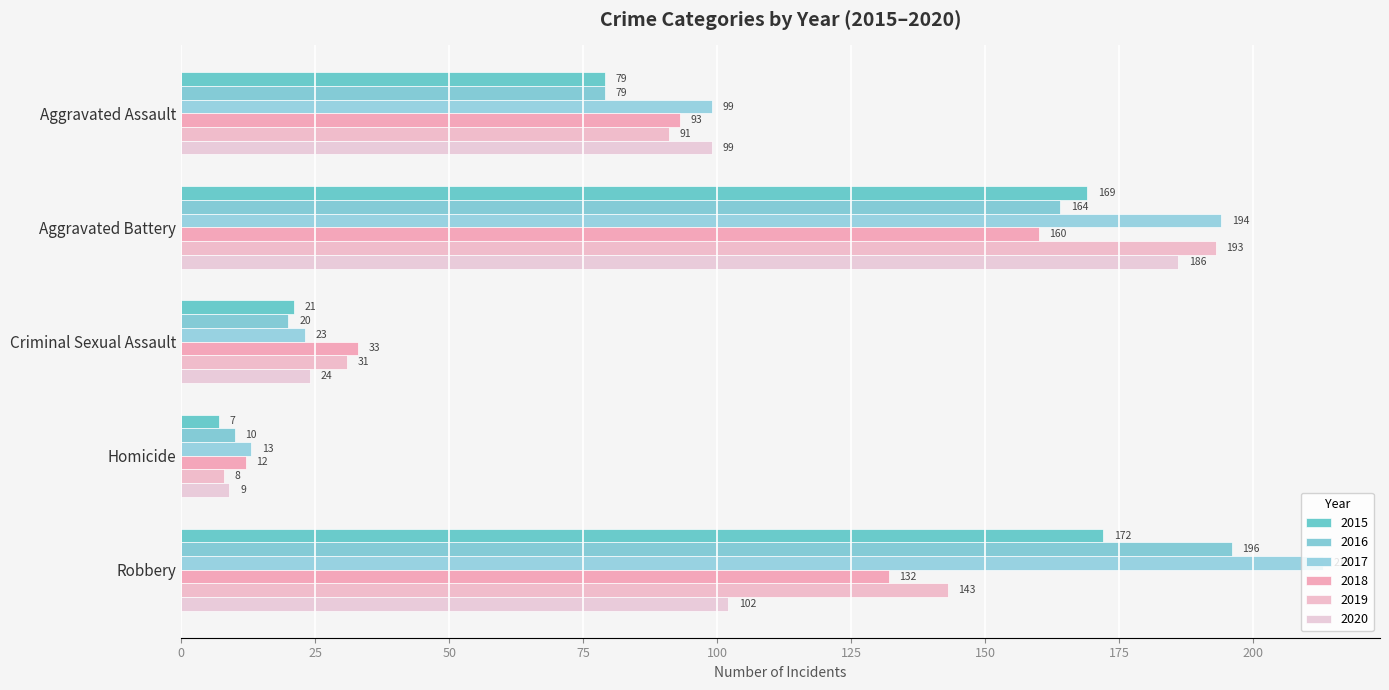

How many data points does each series have?

5